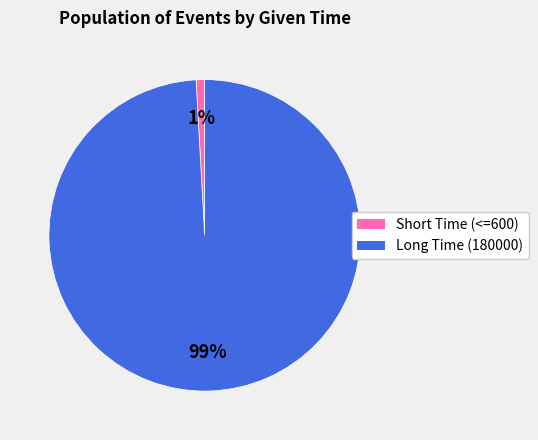

Does any single category account for the majority?

Yes